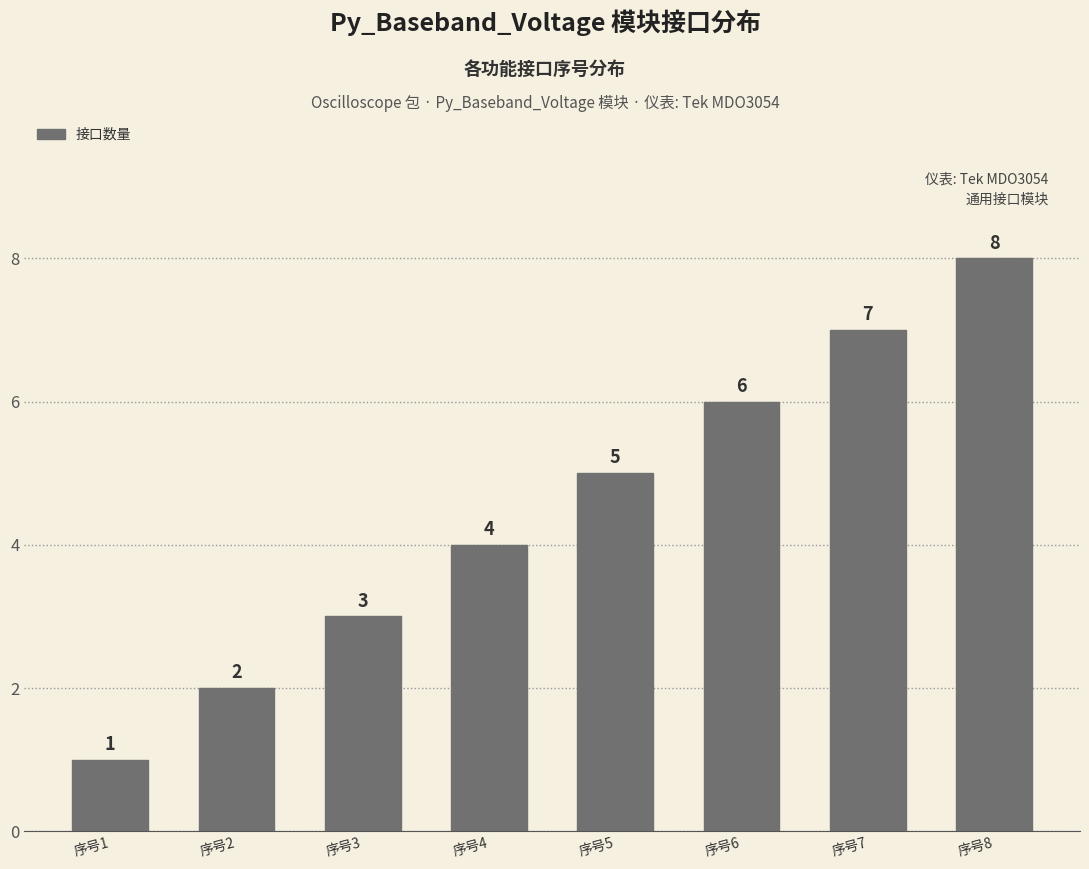

Reading right to left, transcribe all the data shown in this chart.

序号8=8	序号7=7	序号6=6	序号5=5	序号4=4	序号3=3	序号2=2	序号1=1